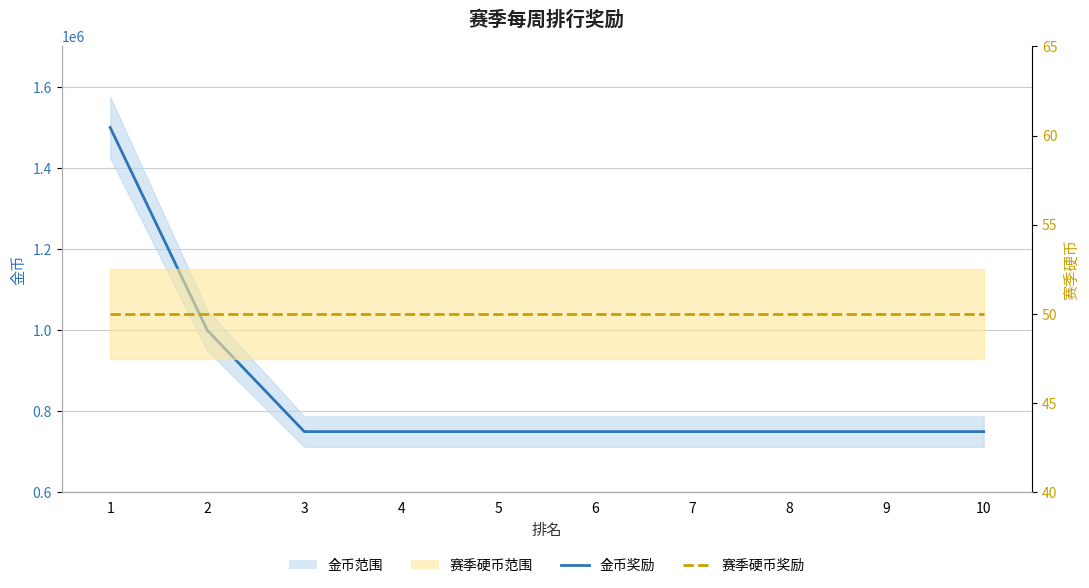

Which has a higher value, 10 or 3?

10